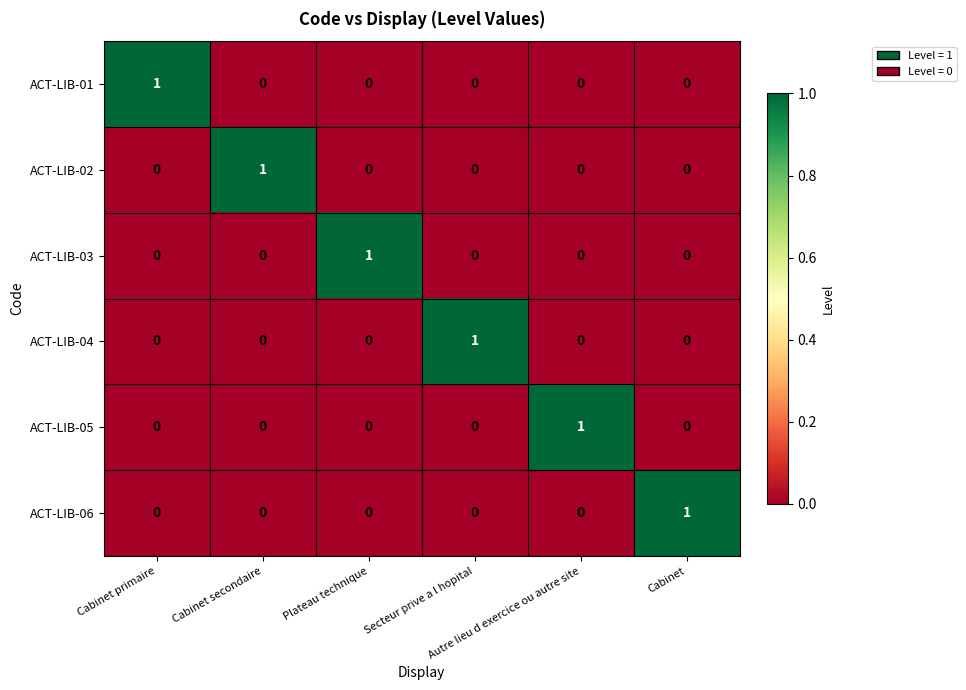

What is the maximum value shown in the chart?

1